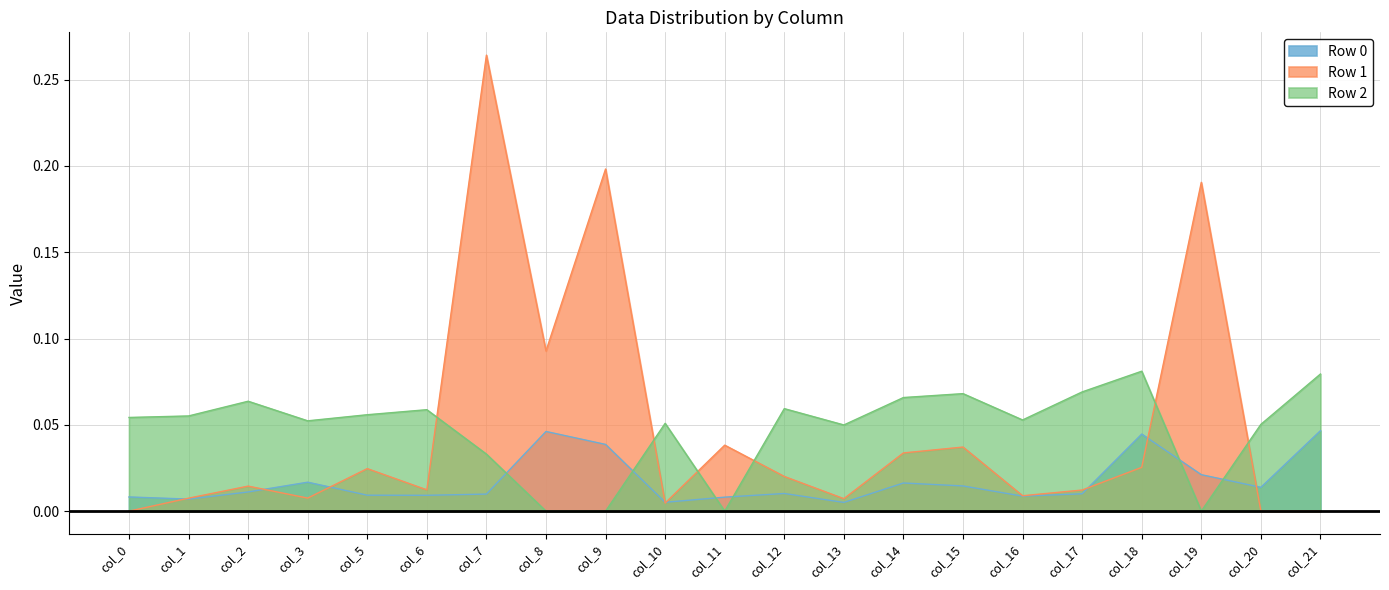

Between which two adjacent categories do Row 2 and Row 0 first intersect?

col_7 and col_8